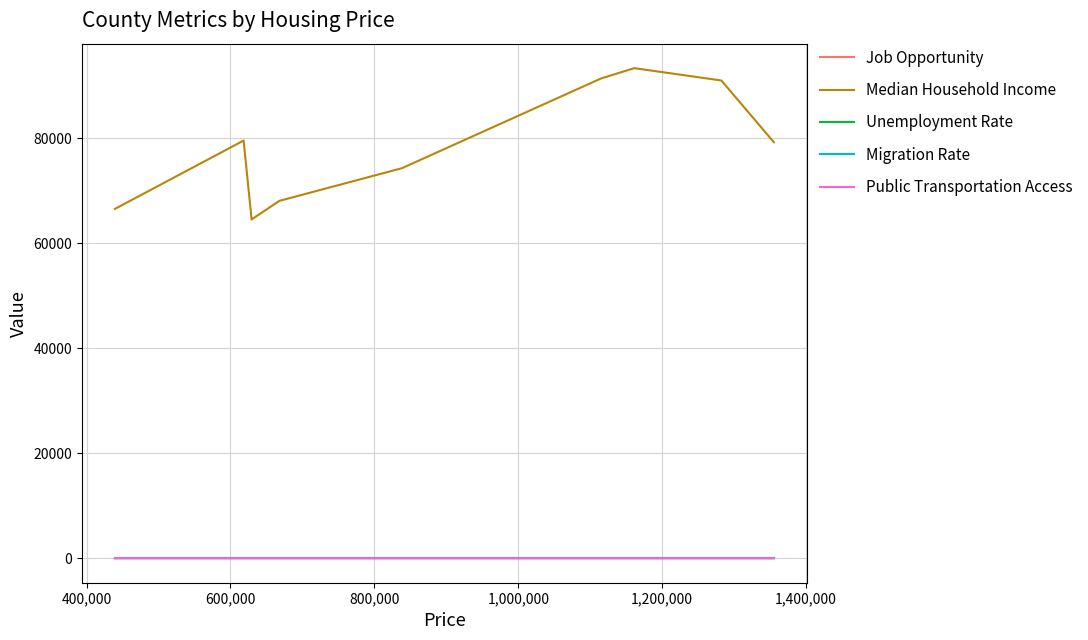

What is the maximum value shown in the chart?

93306.8